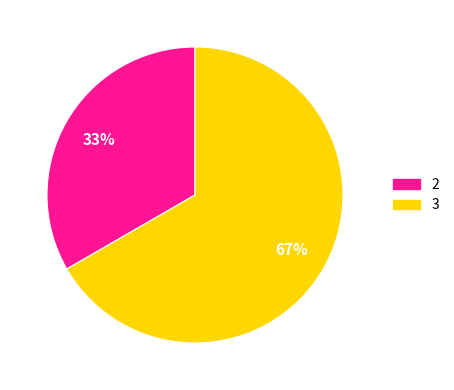

To the nearest percent, what is the combined percentage of 2 and 3?

100%